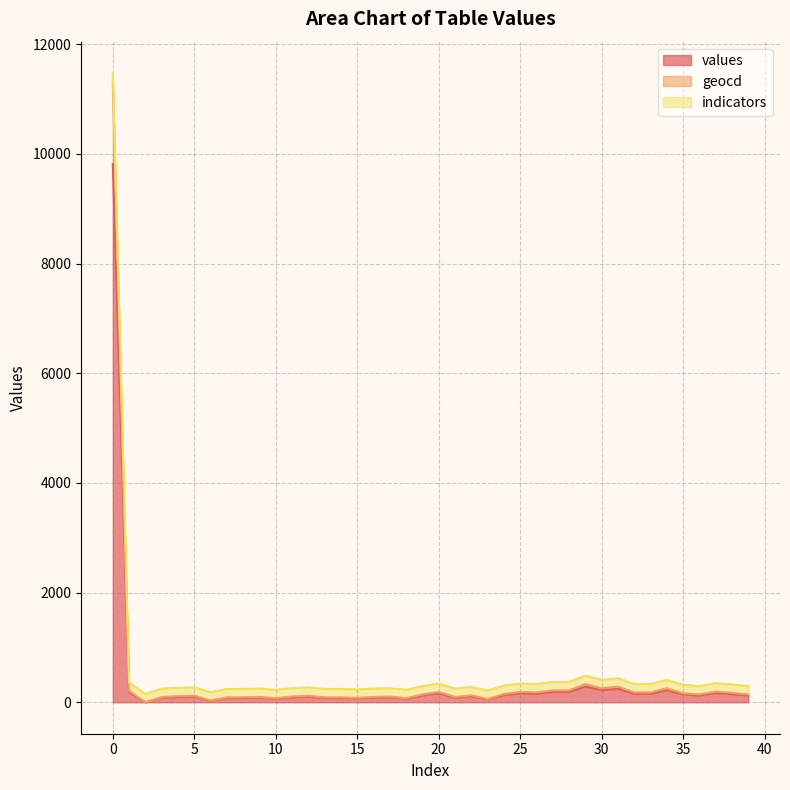

What are all the series names shown in the legend?

values, geocd, indicators